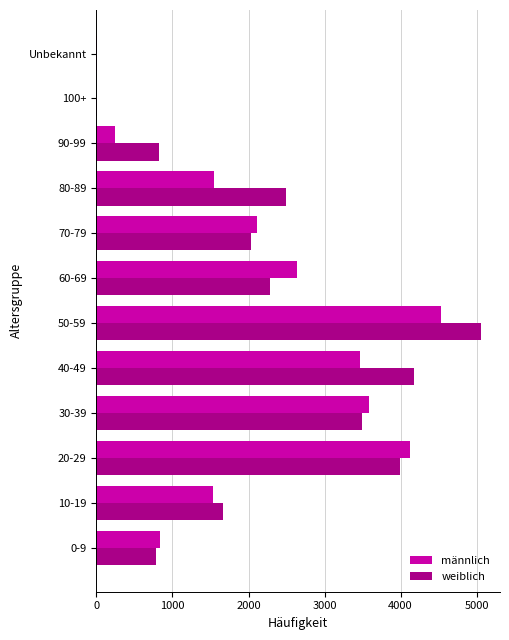

Which label corresponds to the largest value in the chart?

50-59